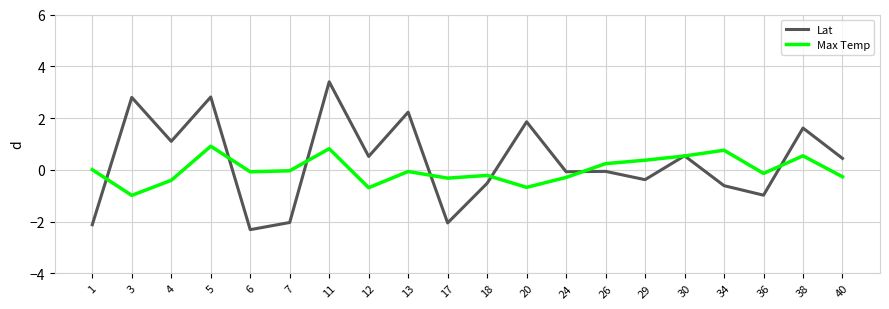

Between which two adjacent categories do Lat and Max Temp first intersect?

1 and 3